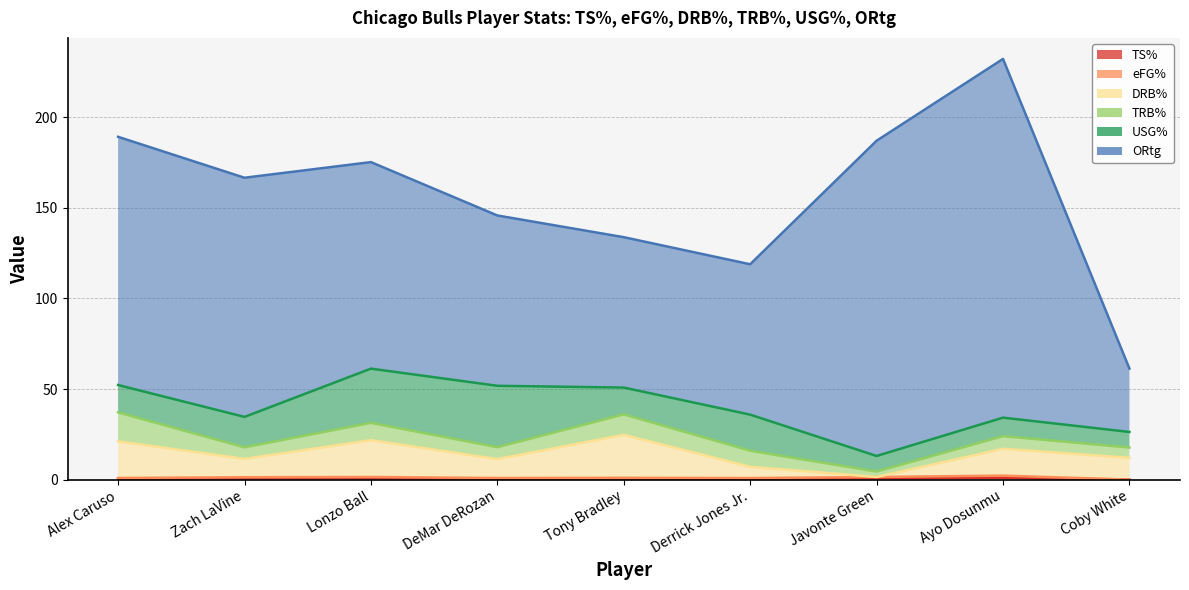

True or false: TS% and eFG% intersect in this chart.

False